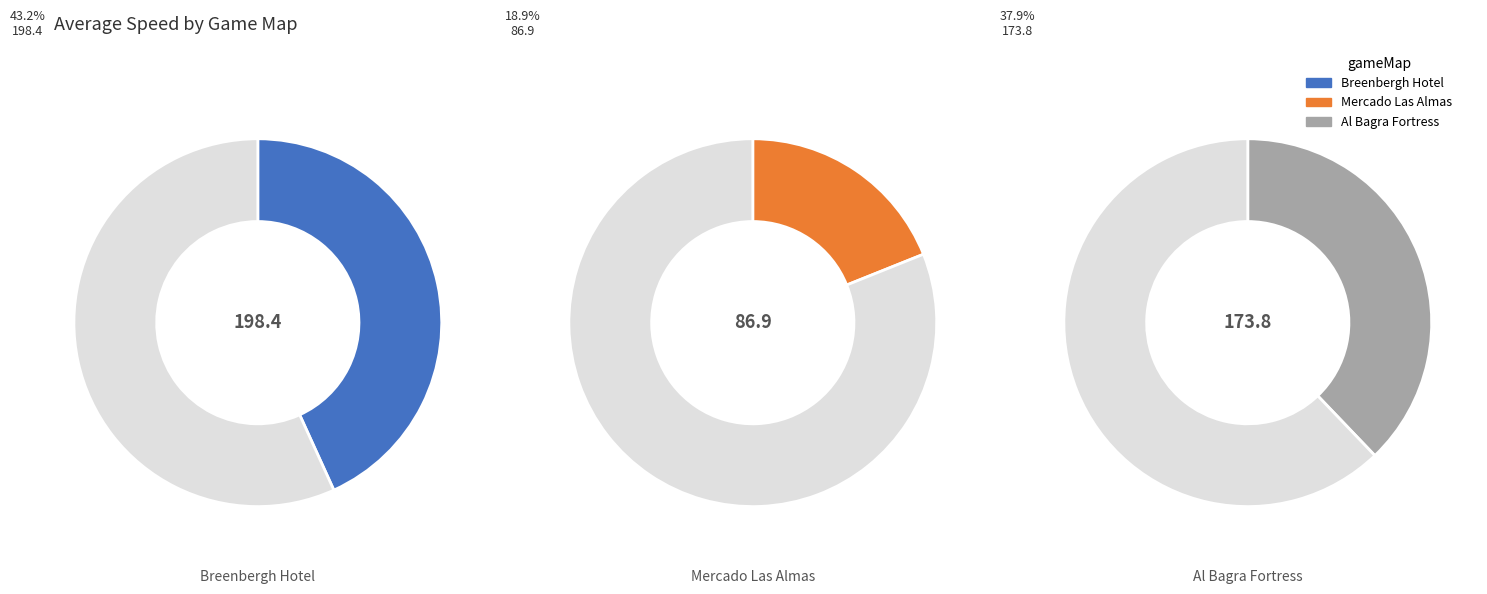

Which slice is the smallest?

Mercado Las Almas